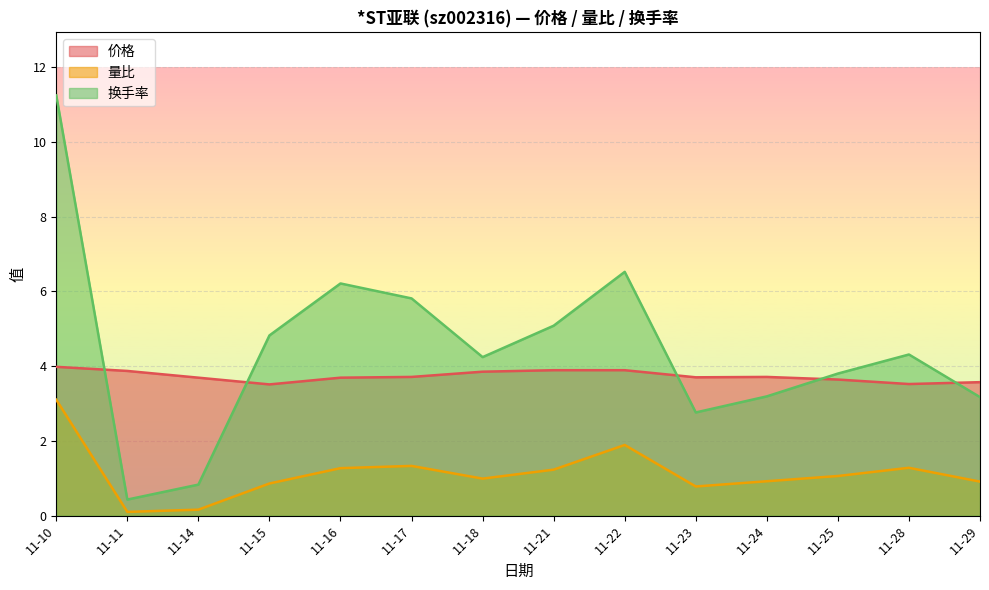

Which series ends up on top after the final intersection of 价格 and 换手率?

价格